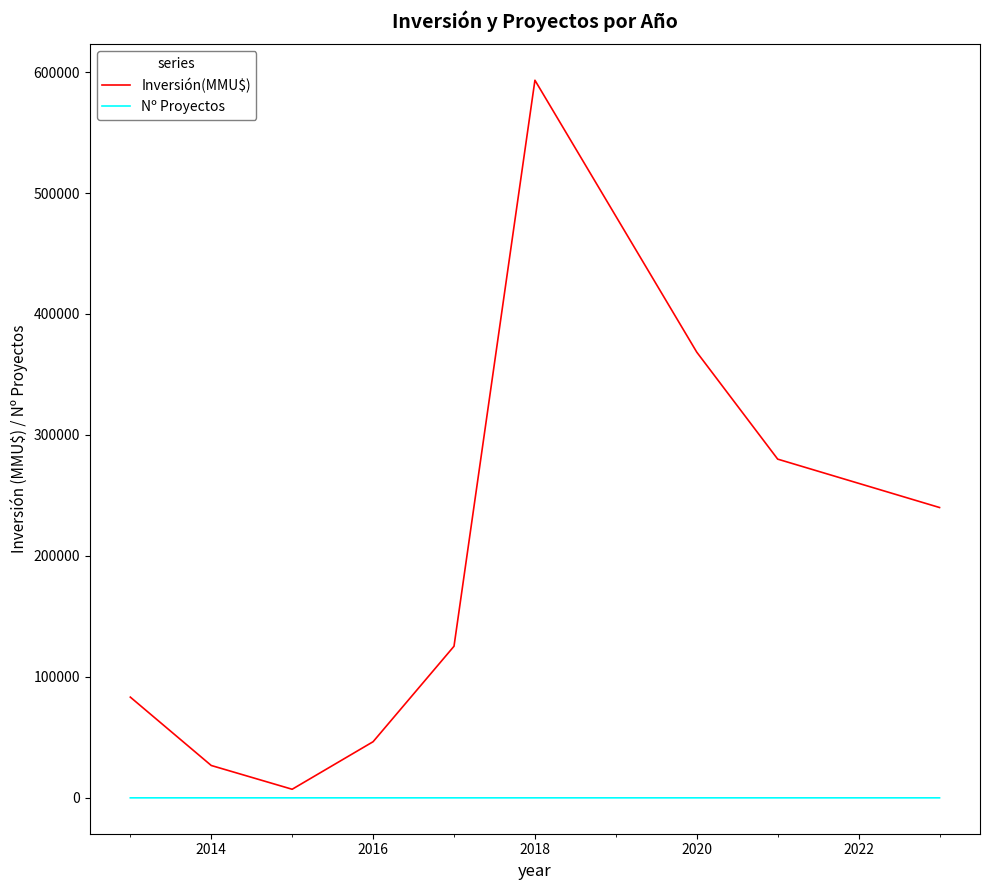

Count the number of data series in this chart.

2